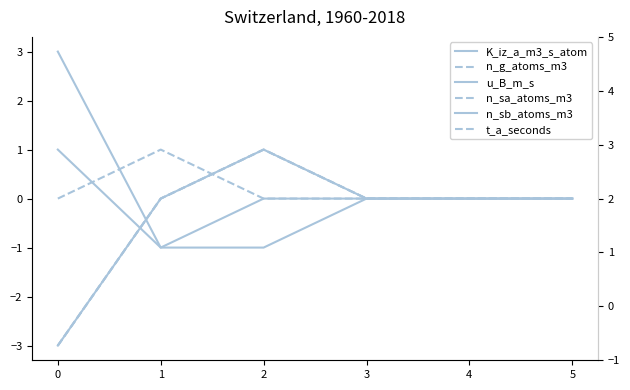

What is the maximum value for n_sa_atoms_m3?

1